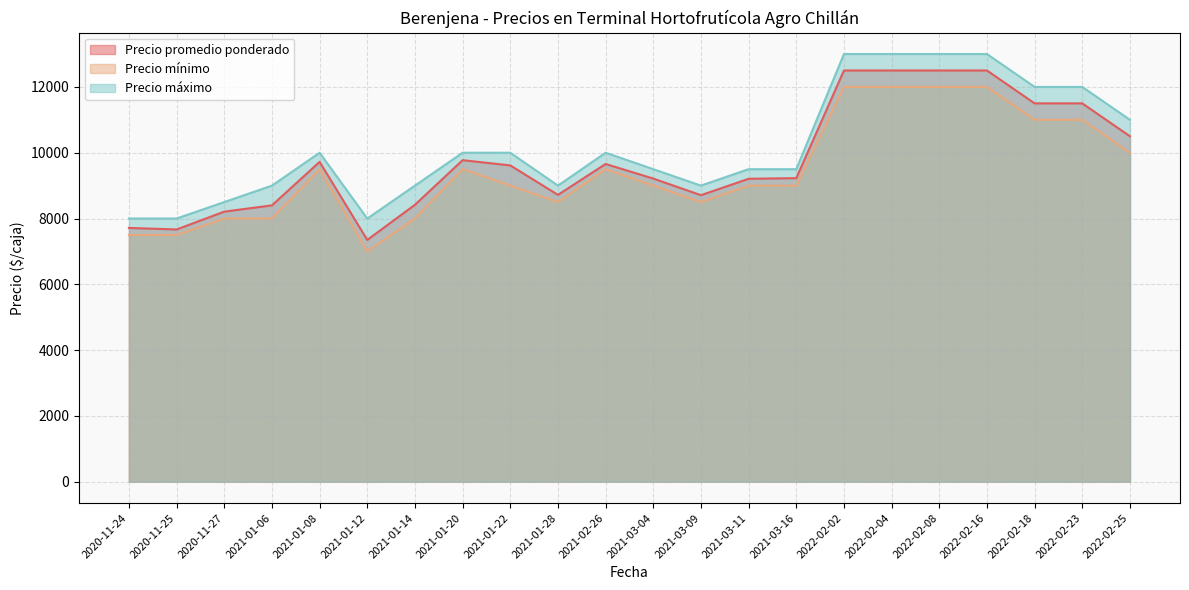

What is the total value across all series at 2022-02-08?

37500